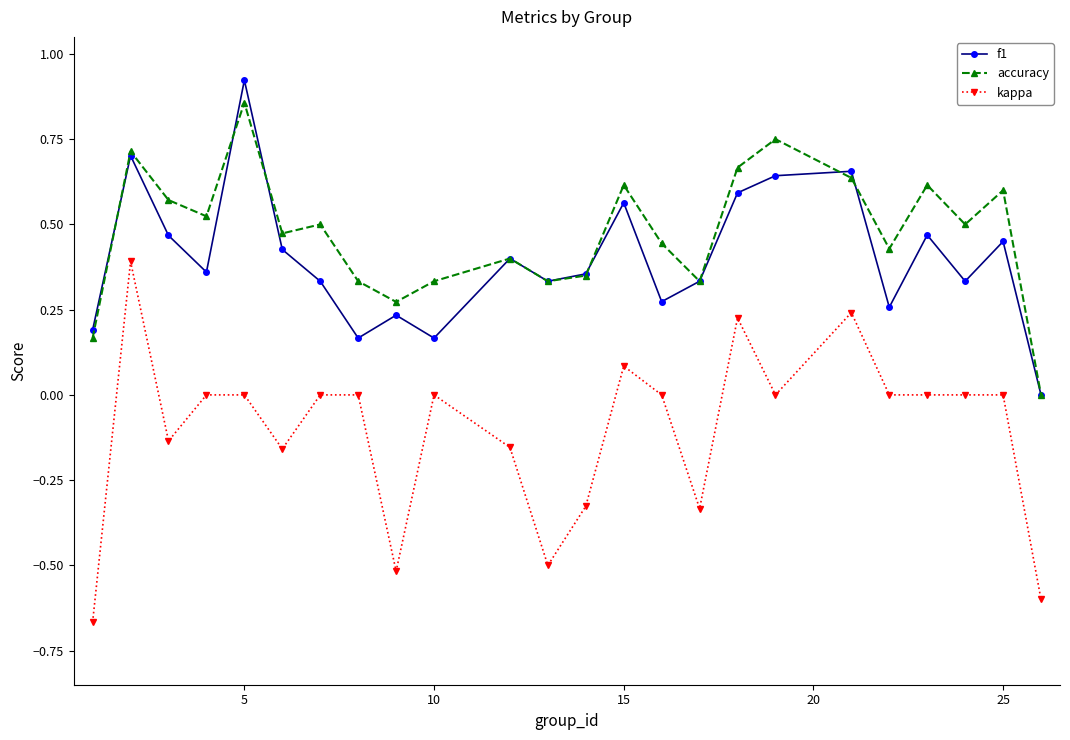

True or false: f1 has more than 2 interior local peaks.

True